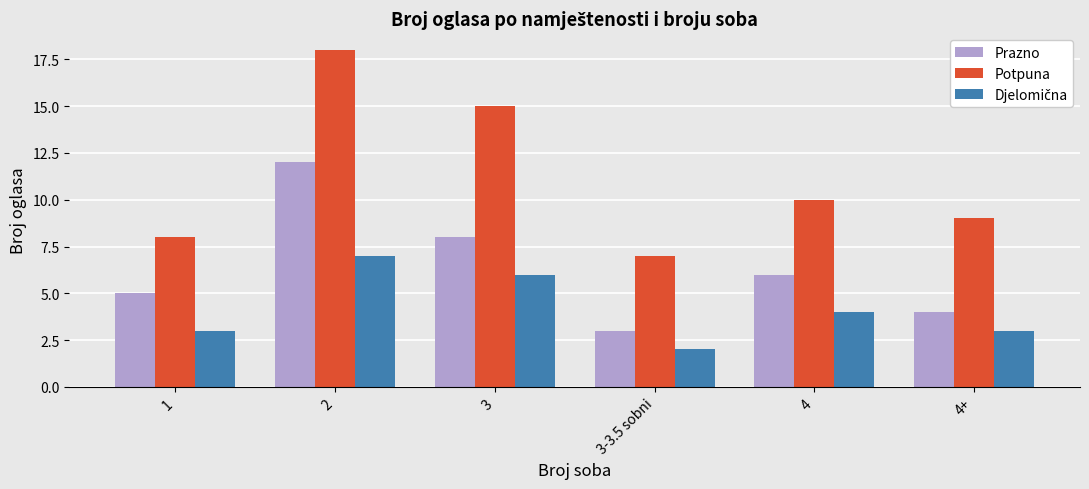

Between 1 and 3, which series saw the biggest shift?

Potpuna